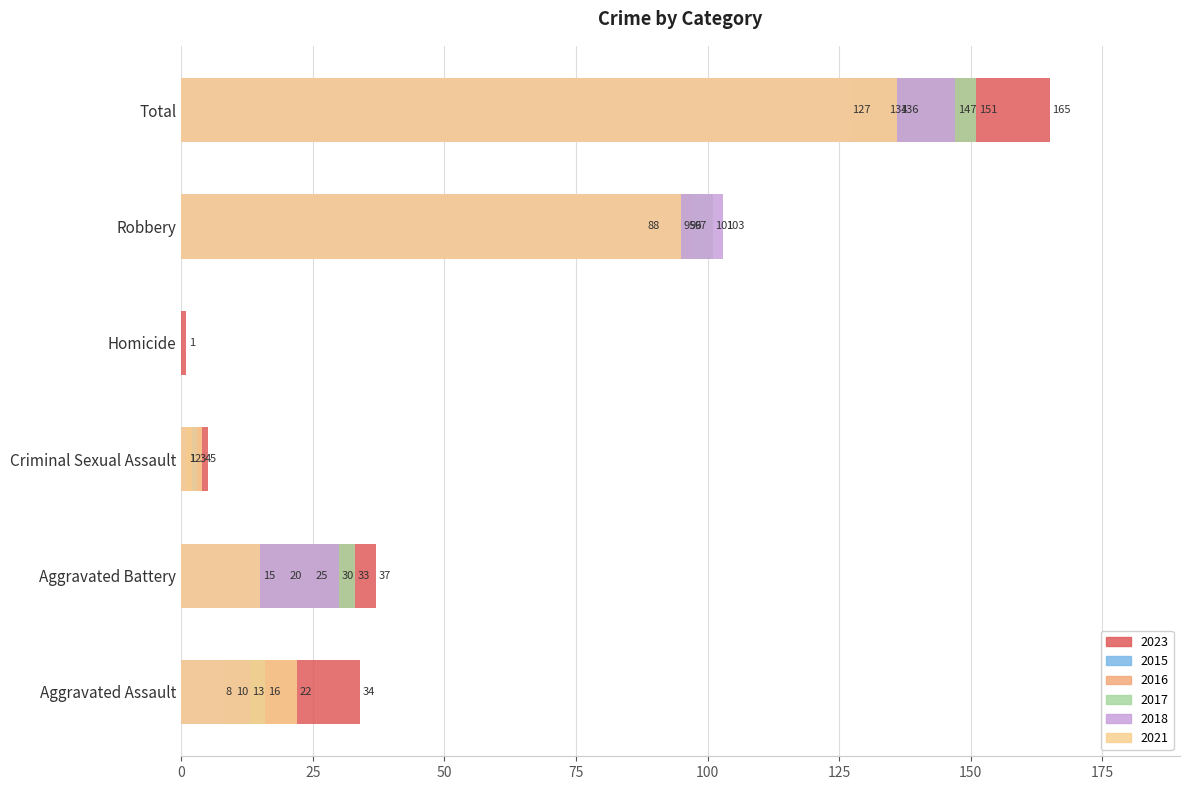

What position from the right is Criminal Sexual Assault?

4